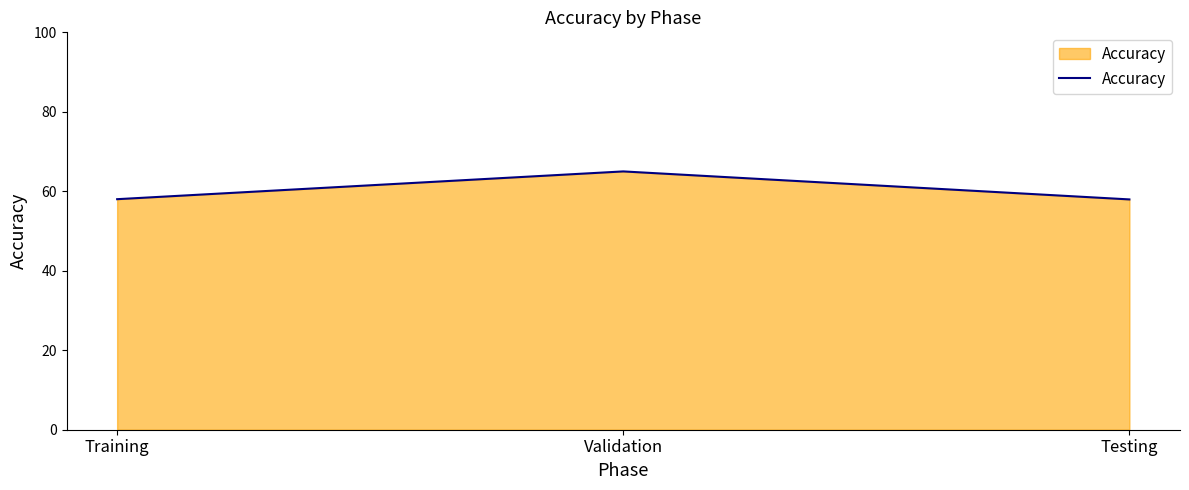

What is the difference between the maximum and second lowest values?

7.0